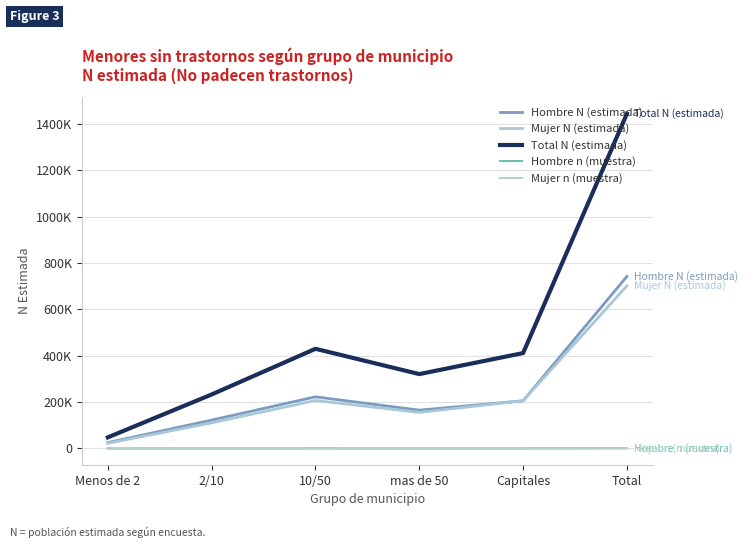

Between Menos de 2 and Capitales, which series saw the biggest shift?

Total N (estimada)